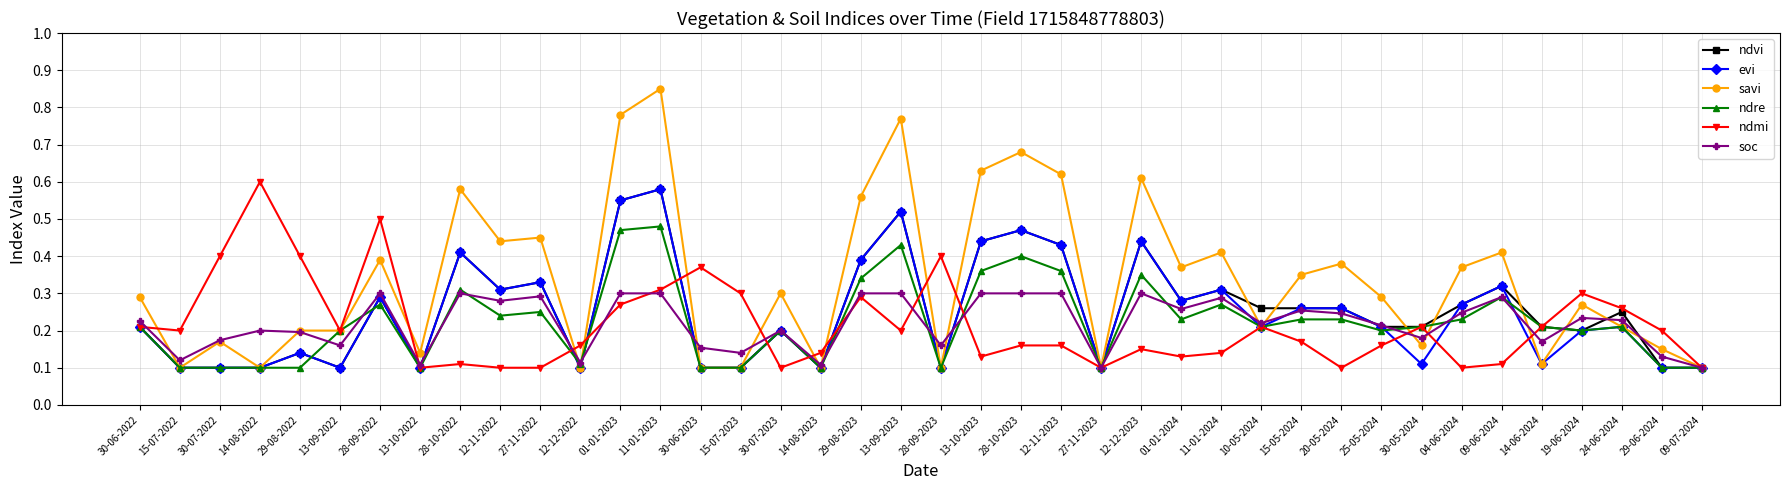

Which series has the largest total across all categories?

savi